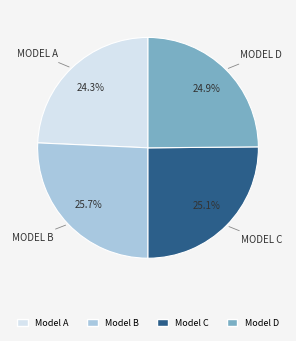

Is there any slice that represents more than half of the pie?

No